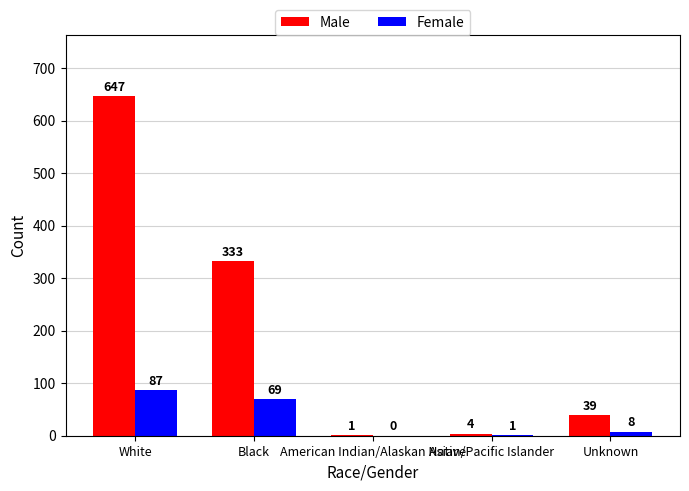

At which label does Female reach its peak?

White